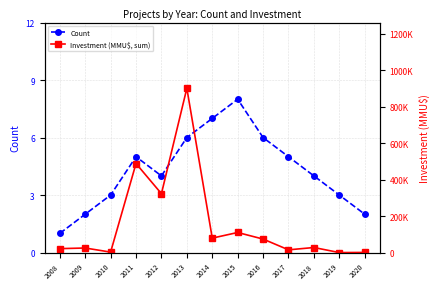

Reading left to right, what are all the values shown in this chart?

Count: 1	2	3	5	4	6	7	8	6	5	4	3	2
Investment (MMU$, sum): 21544	25000	2528	487818	322600	900000	79147	110000	74000	15000	27697	28	770